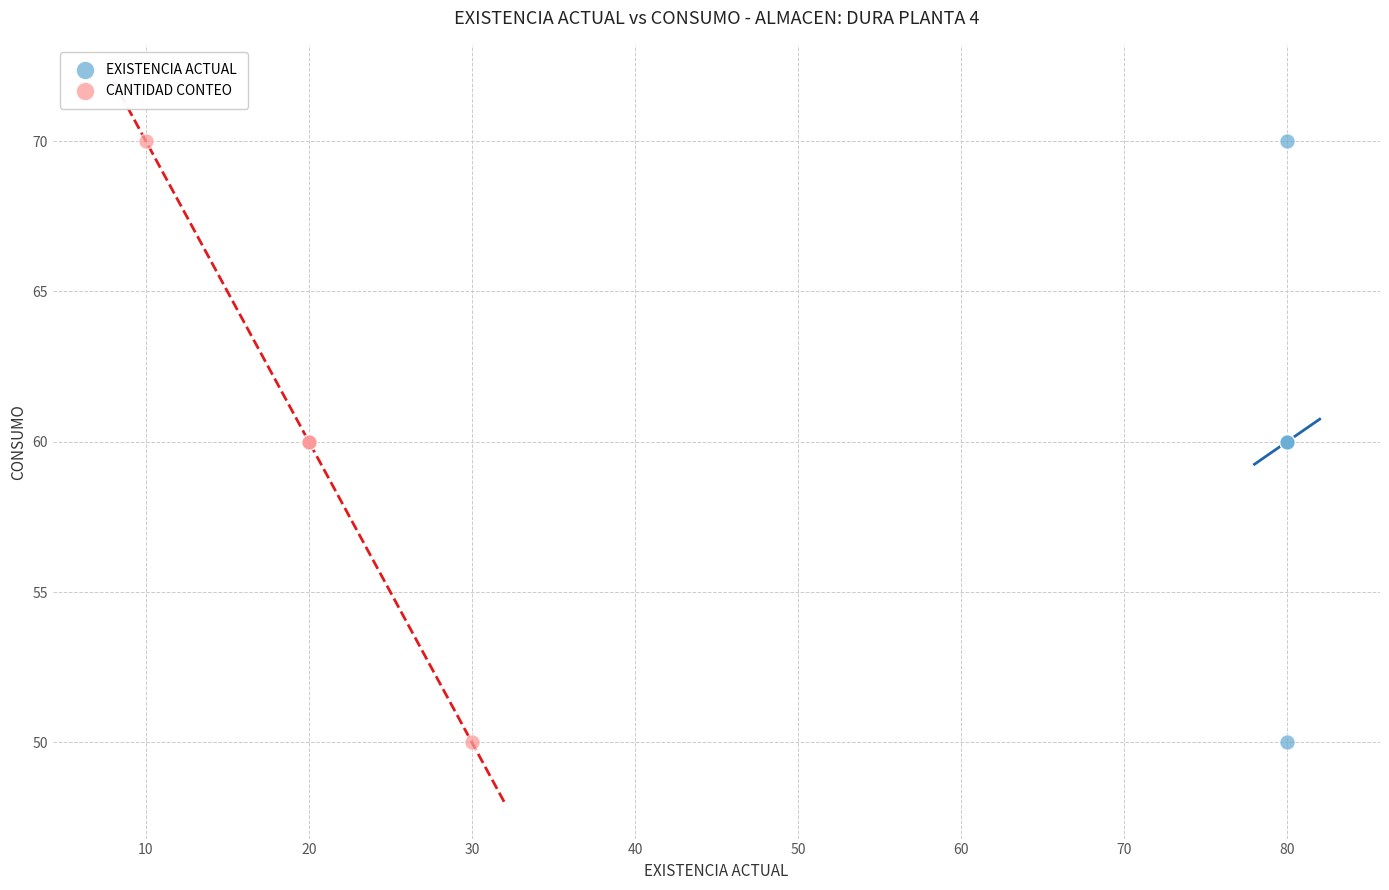

What are all the series names shown in the legend?

EXISTENCIA ACTUAL, CANTIDAD CONTEO